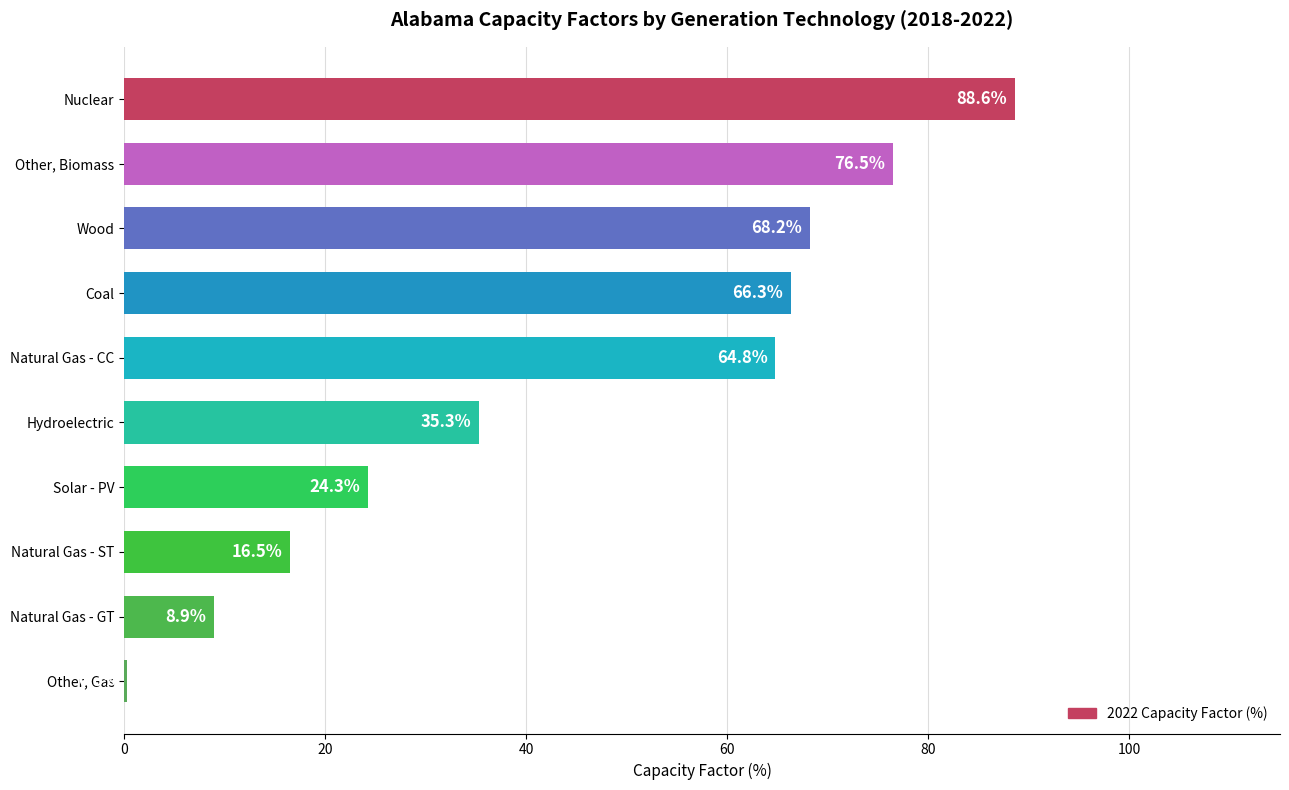

At which label is the value closest to 44?

Hydroelectric